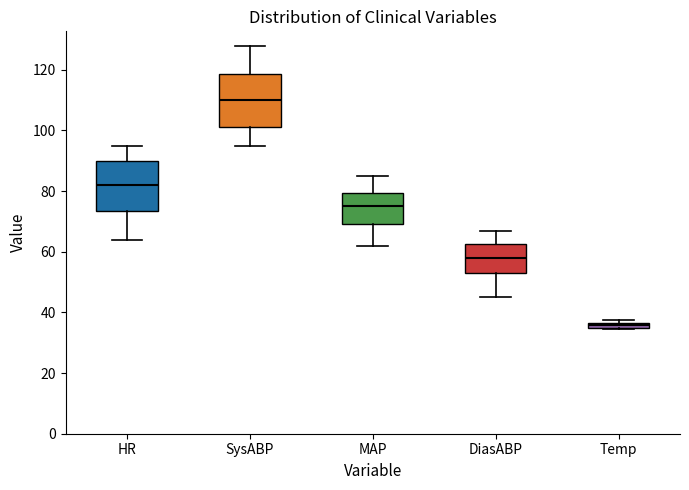

Where does the lower whisker of the box for SysABP end on the y-axis? The values are not printed on the chart, so give them approximately, as read against the axis.

96